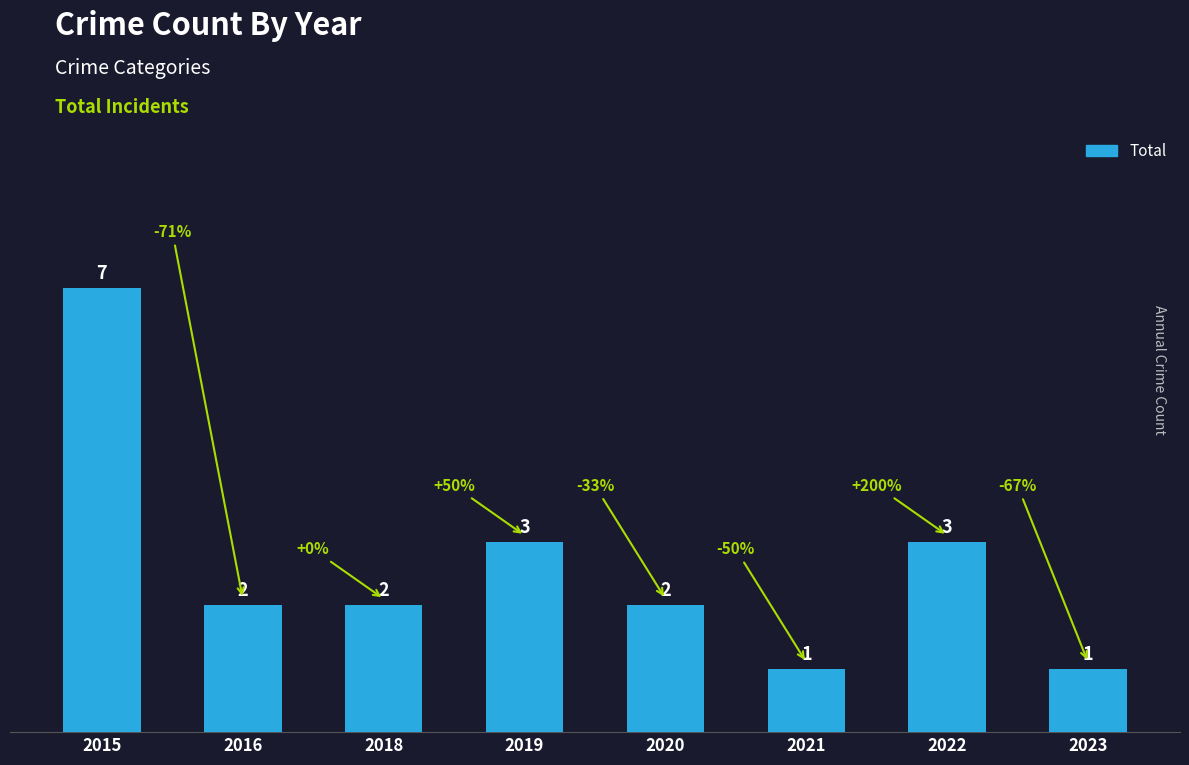

Approximately how many times larger is the value at 2019 compared to 2023?

3.0